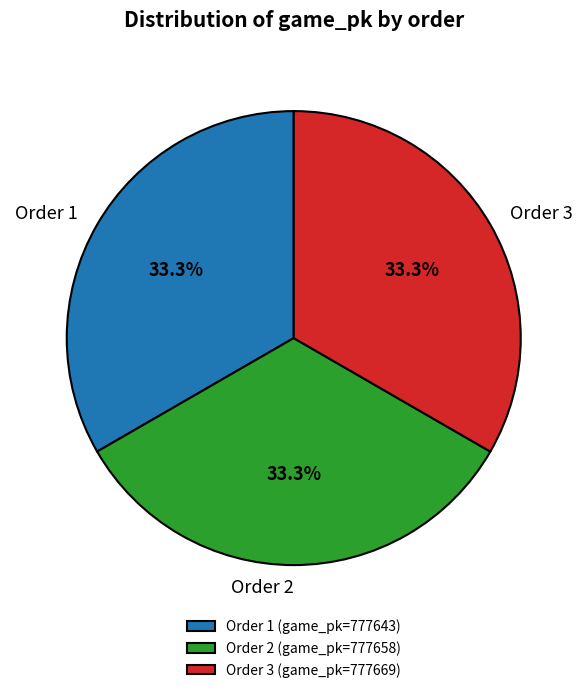

Is there any slice that represents more than half of the pie?

No